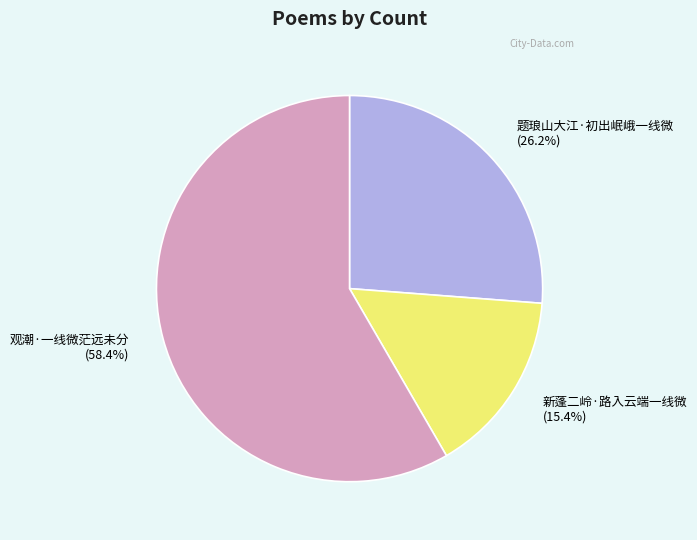

What portion of the pie excludes 题琅山大江·初出岷峨一线微?

73.8%